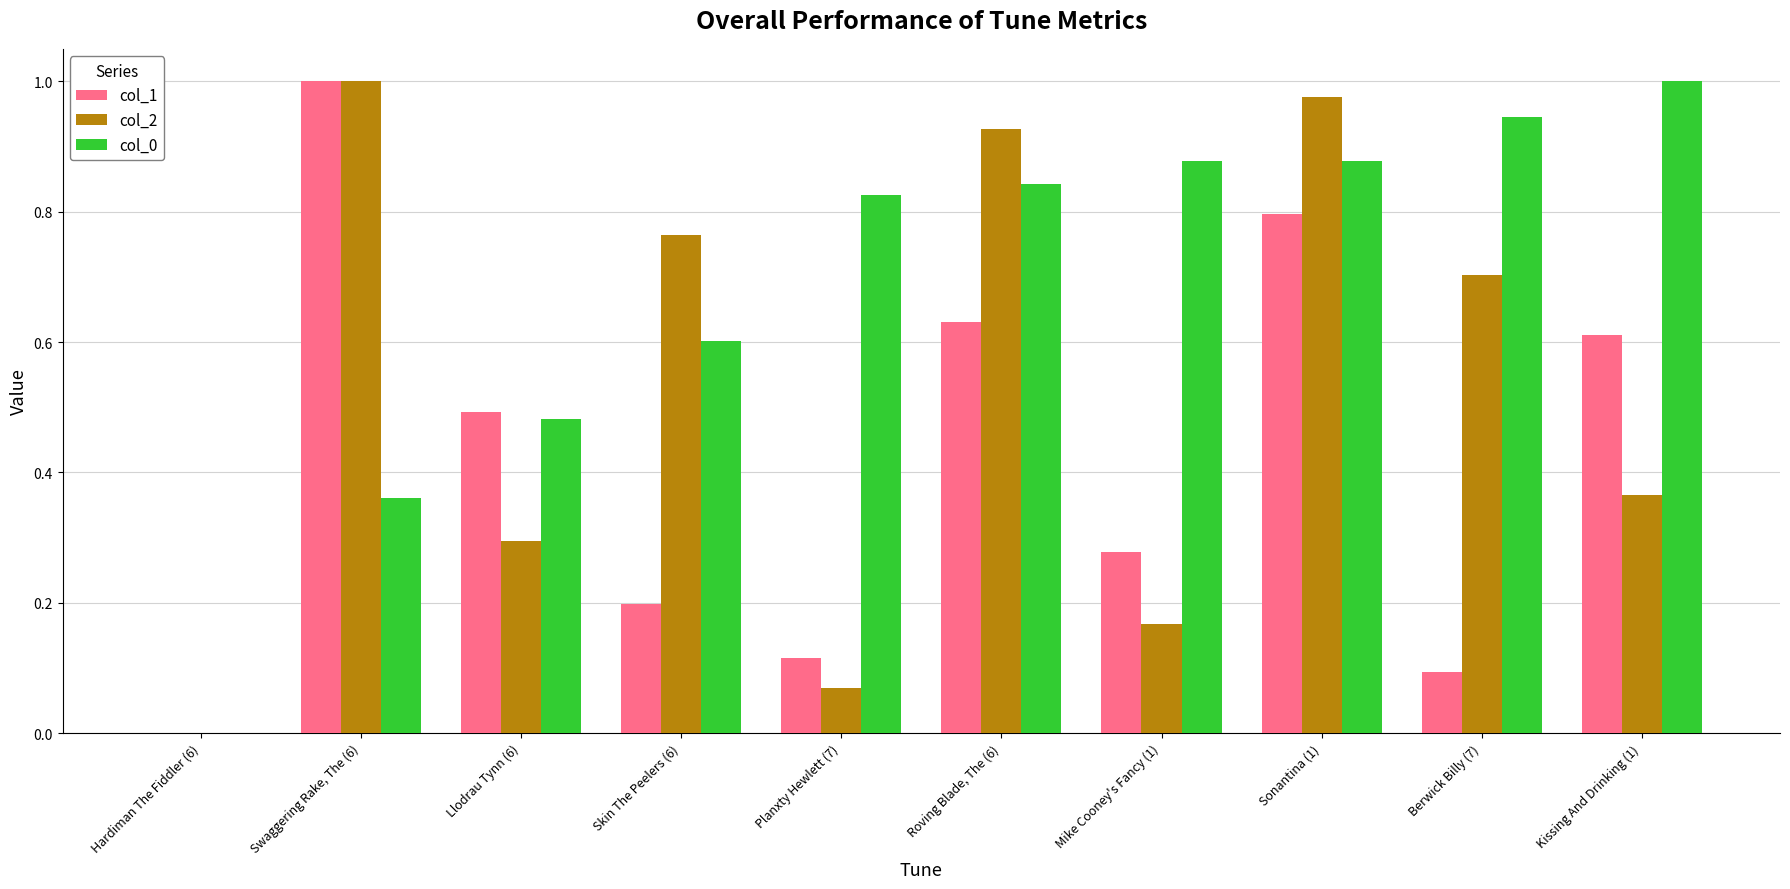

Which series has the largest total across all categories?

col_0